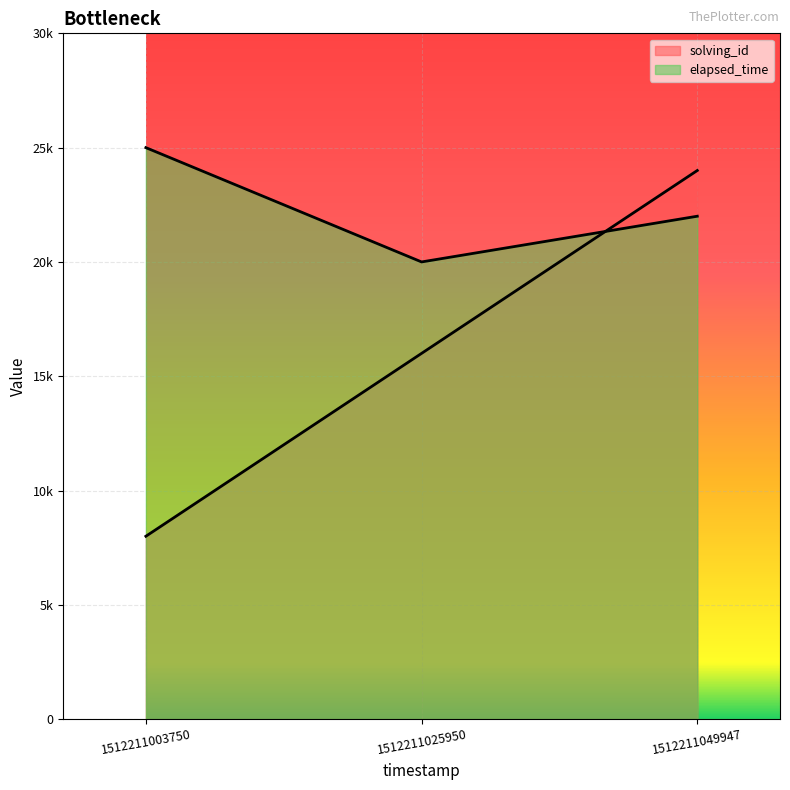

List the series in order of their peak value, lowest first.

solving_id, elapsed_time